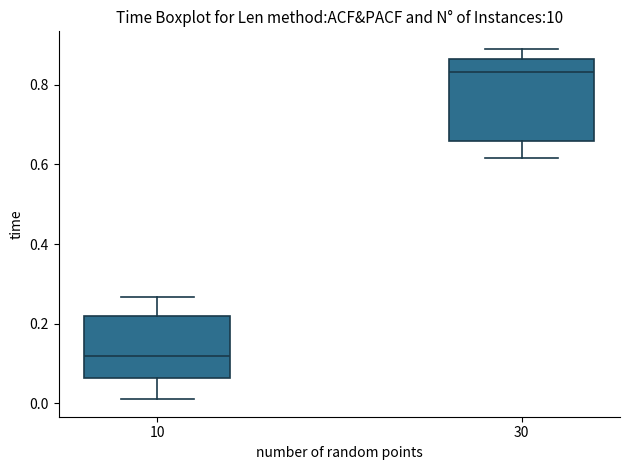

Which box's median line is the lowest?

10